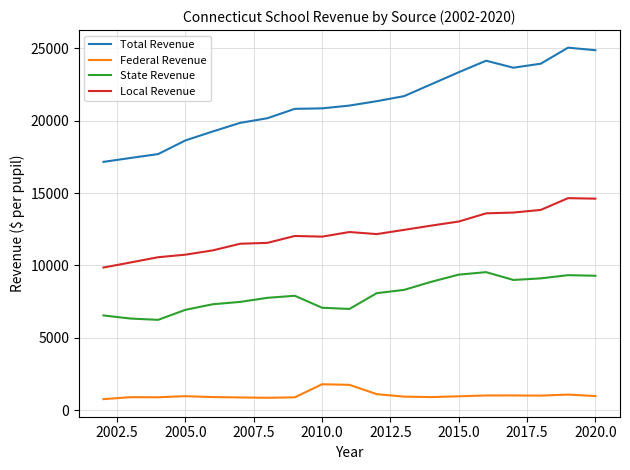

Which series has the largest range (max minus min)?

Total Revenue